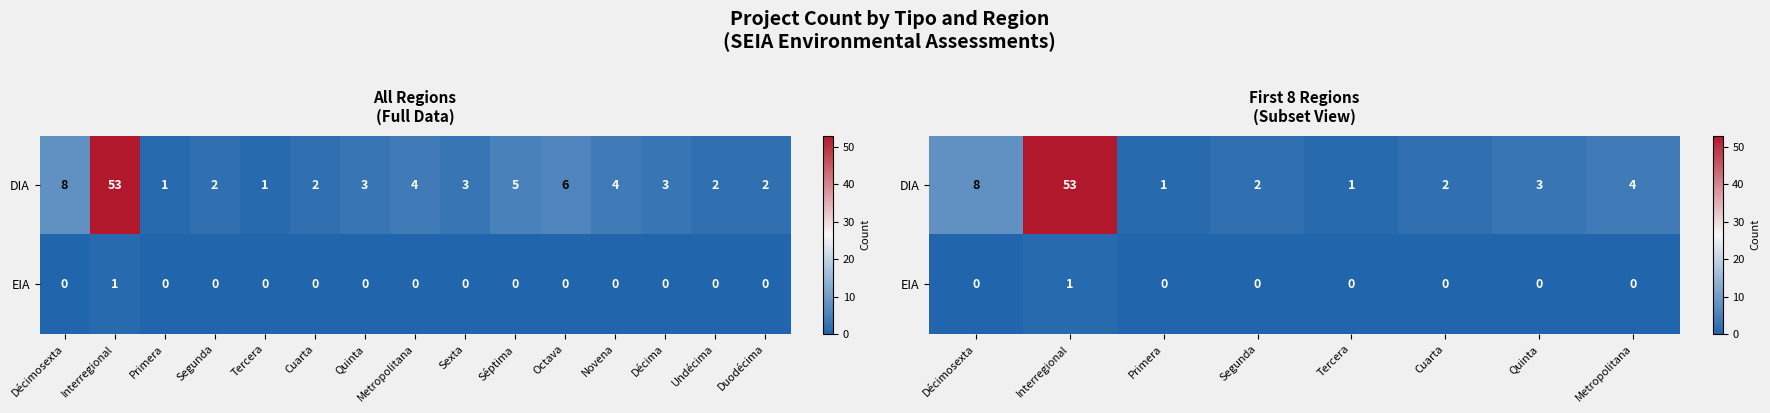

True or false: DIA has a value of 4 at Quinta.

False